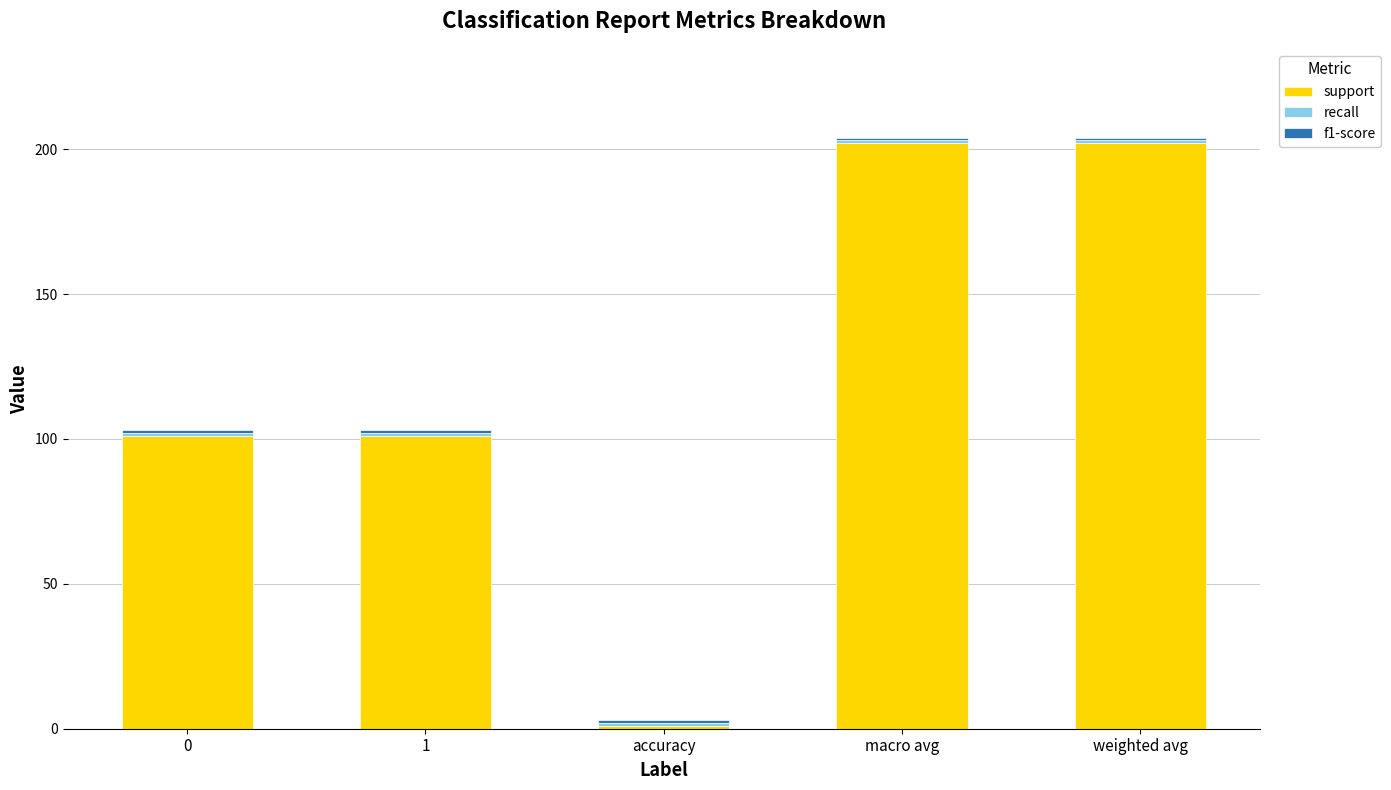

What is the highest value of the support series?

202